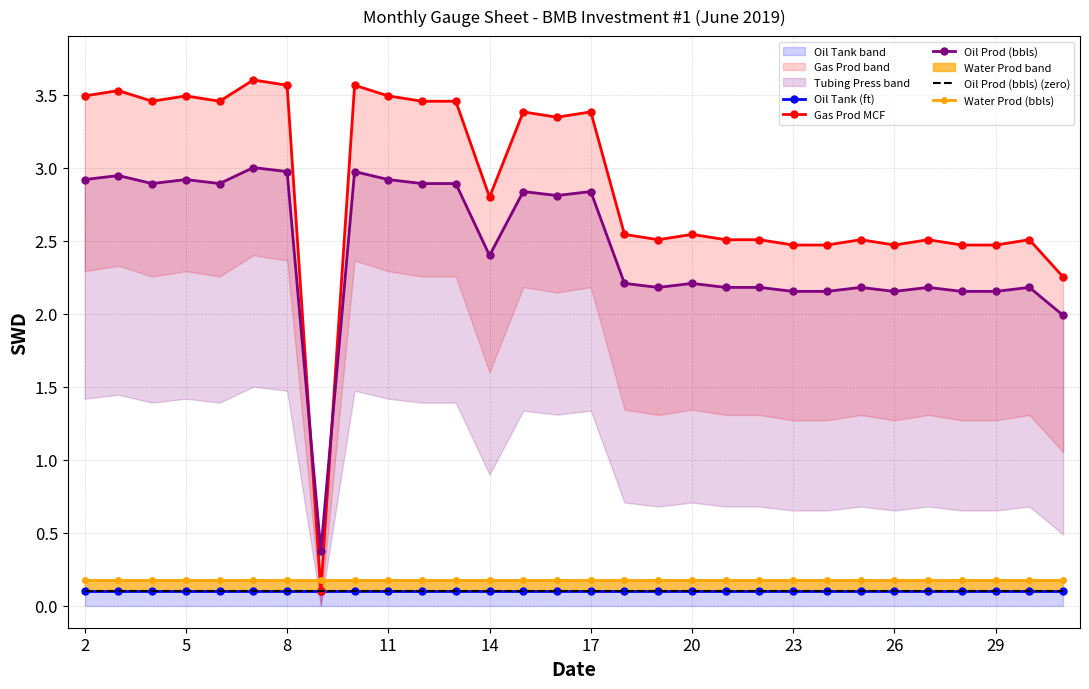

Which series has the widest spread of values?

Gas Prod MCF